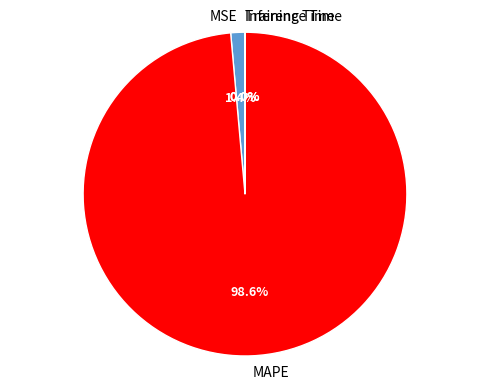

True or false: MSE accounts for 1% of the total.

True